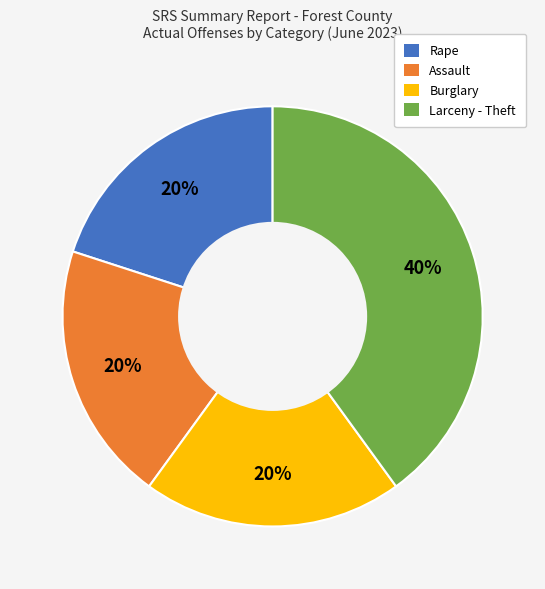

Do Larceny - Theft and Assault together represent more than half of the pie?

Yes